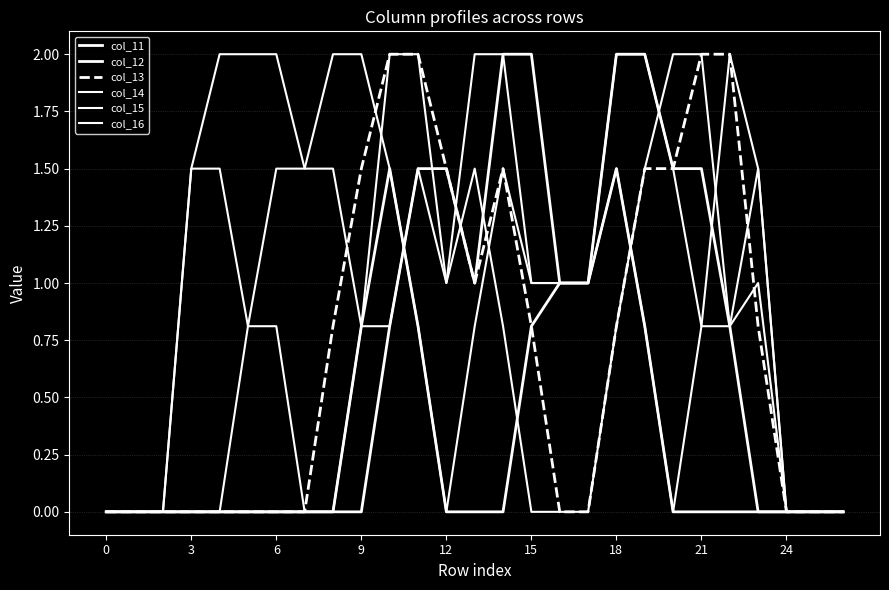

How many lines are shown in the chart?

6